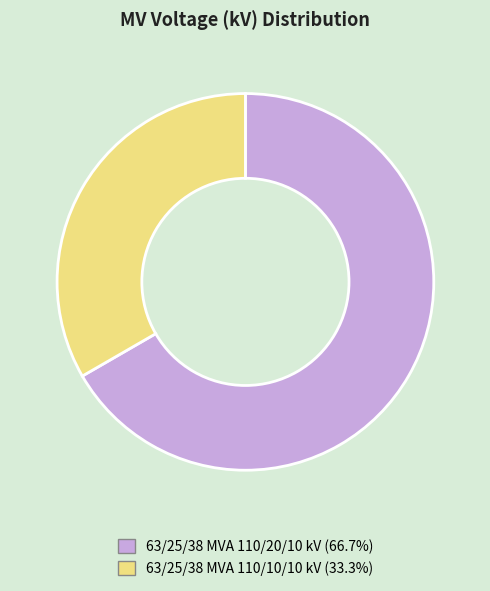

Rank the categories by value from highest to lowest.

63/25/38 MVA 110/20/10 kV, 63/25/38 MVA 110/10/10 kV